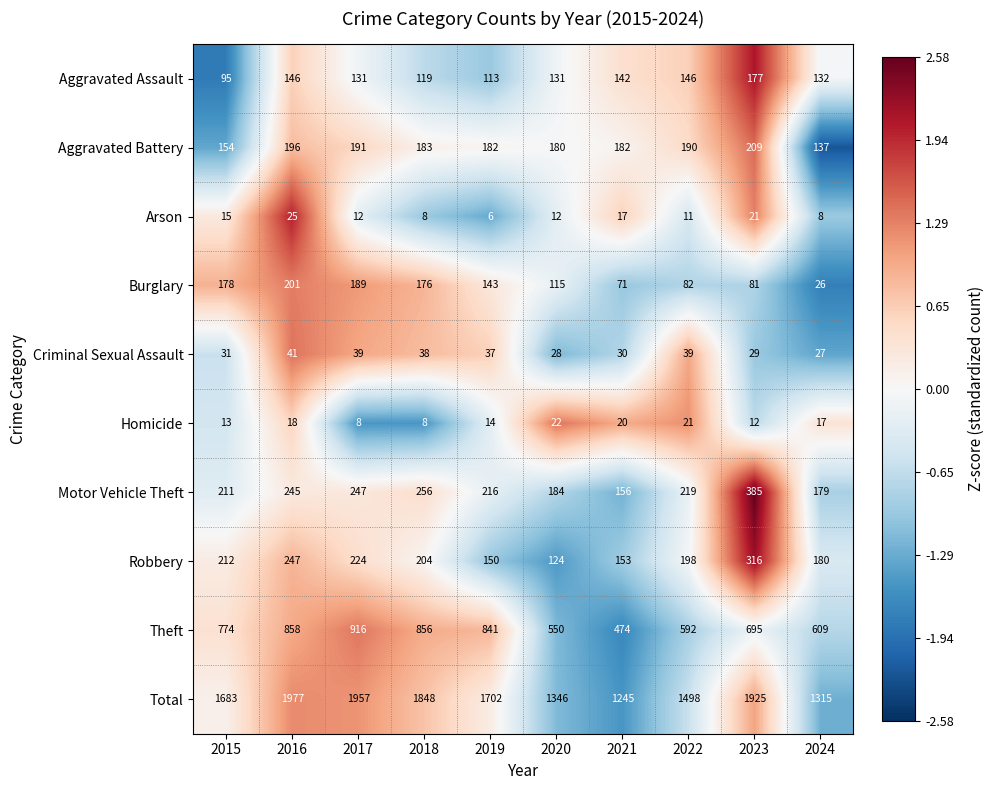

At which label is Homicide closest to 15?

2019